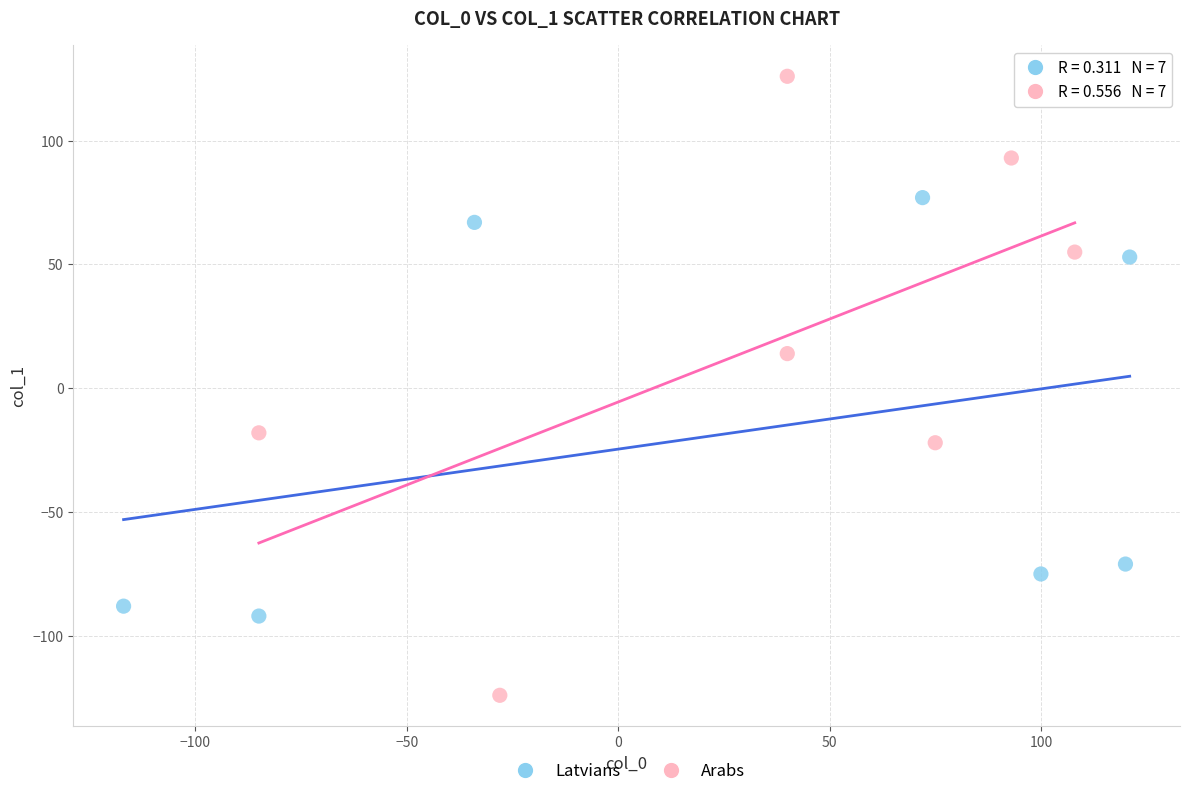

Which series has the widest spread of Y values?

Arabs